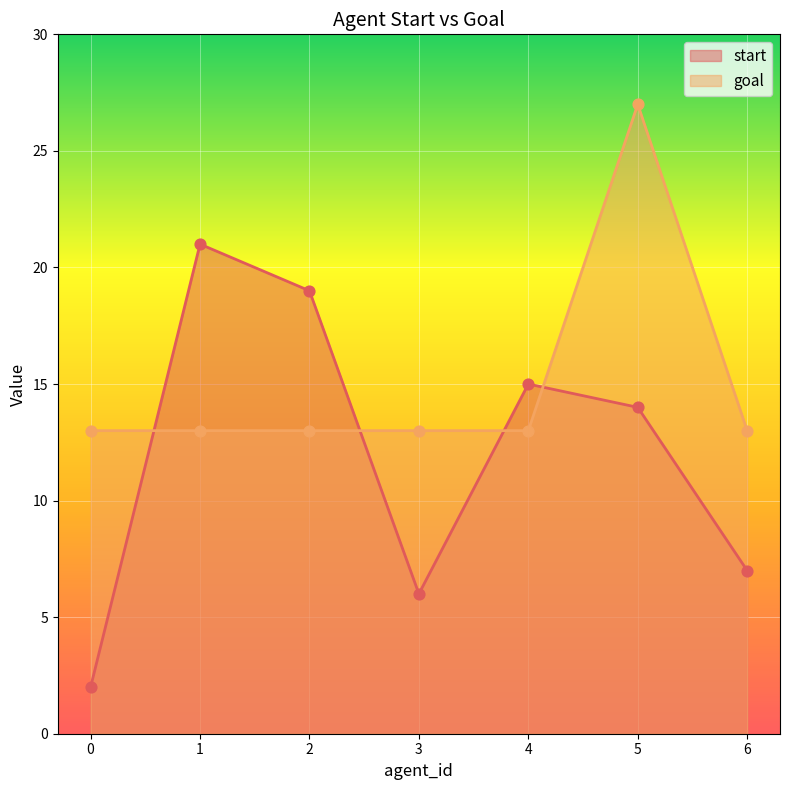

Which series has the largest total across all categories?

goal